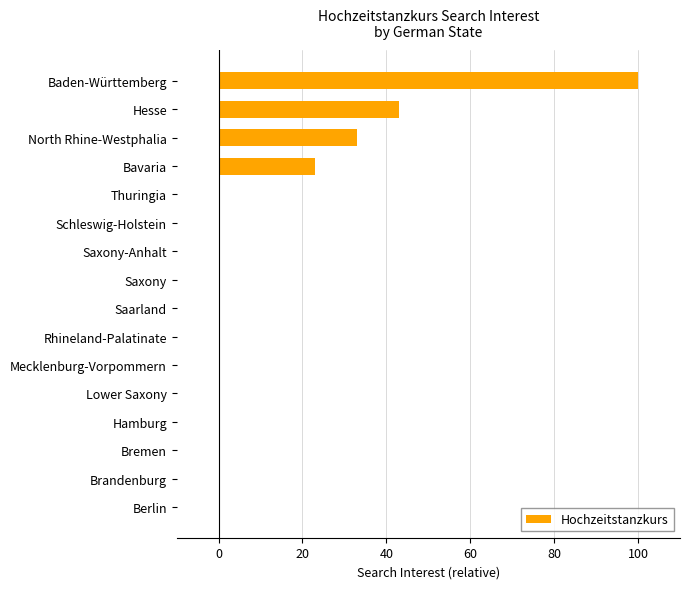

Are the bars horizontal?

Yes